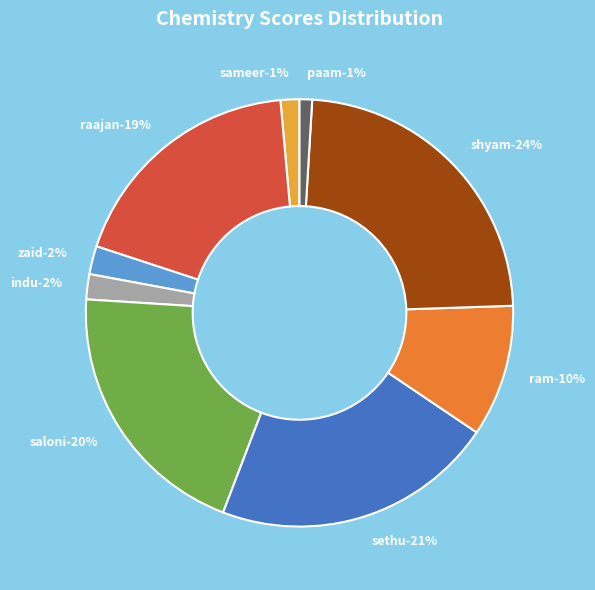

Rank the categories by value from highest to lowest.

shyam, sethu, saloni, raajan, ram, zaid, indu, sameer, paam